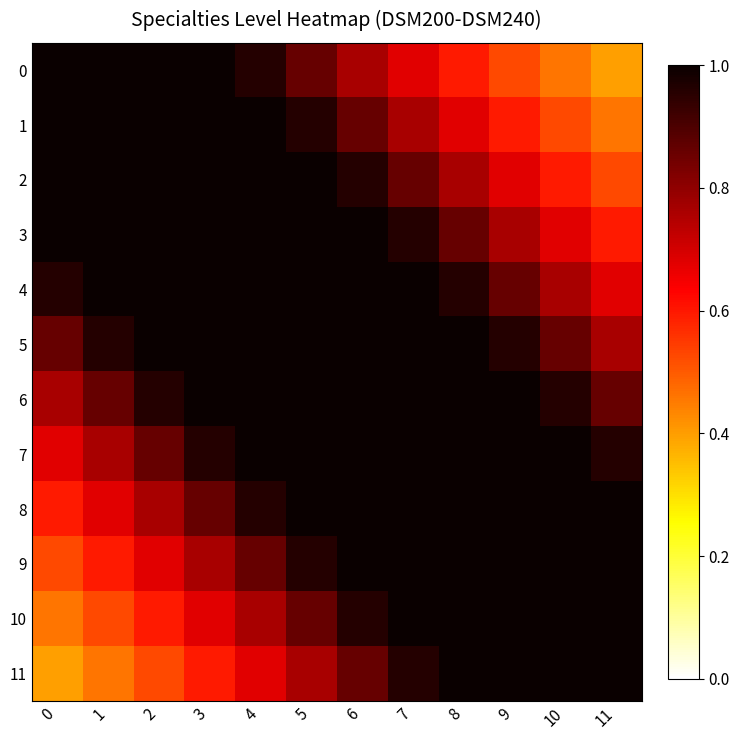

Reading right to left, transcribe all the data shown in this chart.

row_0: 11=0.4	10=0.5	9=0.5	8=0.6	7=0.7	6=0.8	5=0.9	4=1.0	3=1.0	2=1.0	1=1.0	0=1.0
row_1: 11=0.5	10=0.5	9=0.6	8=0.7	7=0.8	6=0.9	5=1.0	4=1.0	3=1.0	2=1.0	1=1.0	0=1.0
row_2: 11=0.5	10=0.6	9=0.7	8=0.8	7=0.9	6=1.0	5=1.0	4=1.0	3=1.0	2=1.0	1=1.0	0=1.0
row_3: 11=0.6	10=0.7	9=0.8	8=0.9	7=1.0	6=1.0	5=1.0	4=1.0	3=1.0	2=1.0	1=1.0	0=1.0
row_4: 11=0.7	10=0.8	9=0.9	8=1.0	7=1.0	6=1.0	5=1.0	4=1.0	3=1.0	2=1.0	1=1.0	0=1.0
row_5: 11=0.8	10=0.9	9=1.0	8=1.0	7=1.0	6=1.0	5=1.0	4=1.0	3=1.0	2=1.0	1=1.0	0=0.9
row_6: 11=0.9	10=1.0	9=1.0	8=1.0	7=1.0	6=1.0	5=1.0	4=1.0	3=1.0	2=1.0	1=0.9	0=0.8
row_7: 11=1.0	10=1.0	9=1.0	8=1.0	7=1.0	6=1.0	5=1.0	4=1.0	3=1.0	2=0.9	1=0.8	0=0.7
row_8: 11=1.0	10=1.0	9=1.0	8=1.0	7=1.0	6=1.0	5=1.0	4=1.0	3=0.9	2=0.8	1=0.7	0=0.6
row_9: 11=1.0	10=1.0	9=1.0	8=1.0	7=1.0	6=1.0	5=1.0	4=0.9	3=0.8	2=0.7	1=0.6	0=0.5
row_10: 11=1.0	10=1.0	9=1.0	8=1.0	7=1.0	6=1.0	5=0.9	4=0.8	3=0.7	2=0.6	1=0.5	0=0.5
row_11: 11=1.0	10=1.0	9=1.0	8=1.0	7=1.0	6=0.9	5=0.8	4=0.7	3=0.6	2=0.5	1=0.5	0=0.4